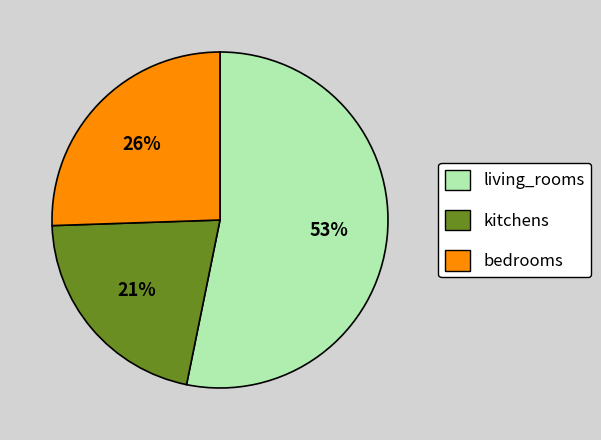

True or false: living_rooms accounts for 39% of the total.

False